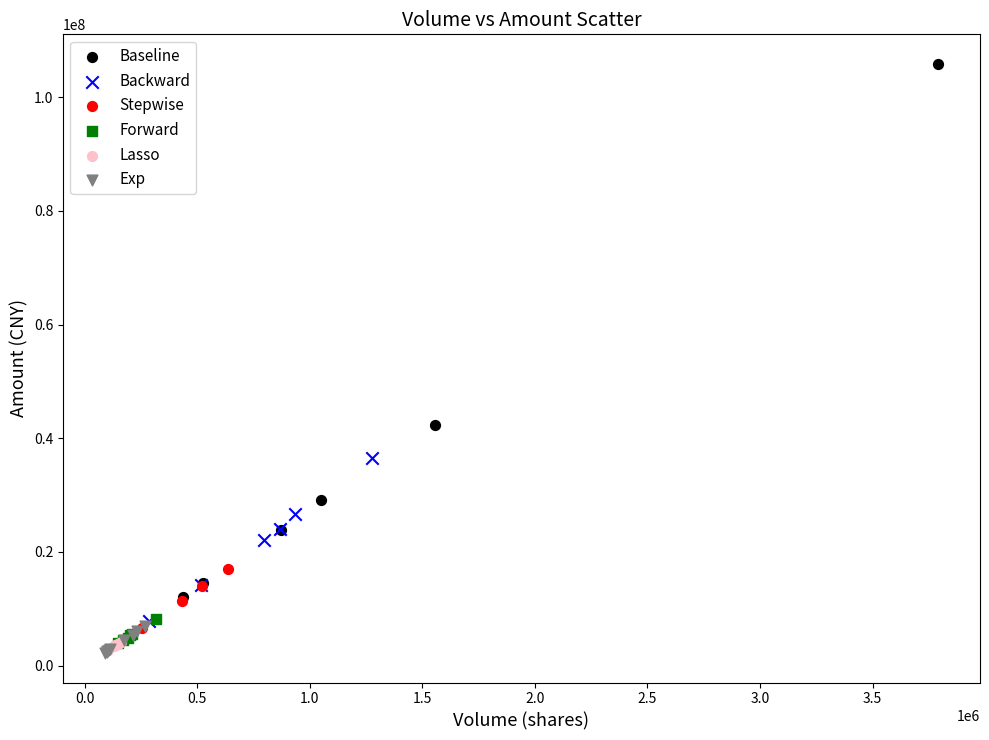

Which series reaches the maximum Y coordinate?

Baseline